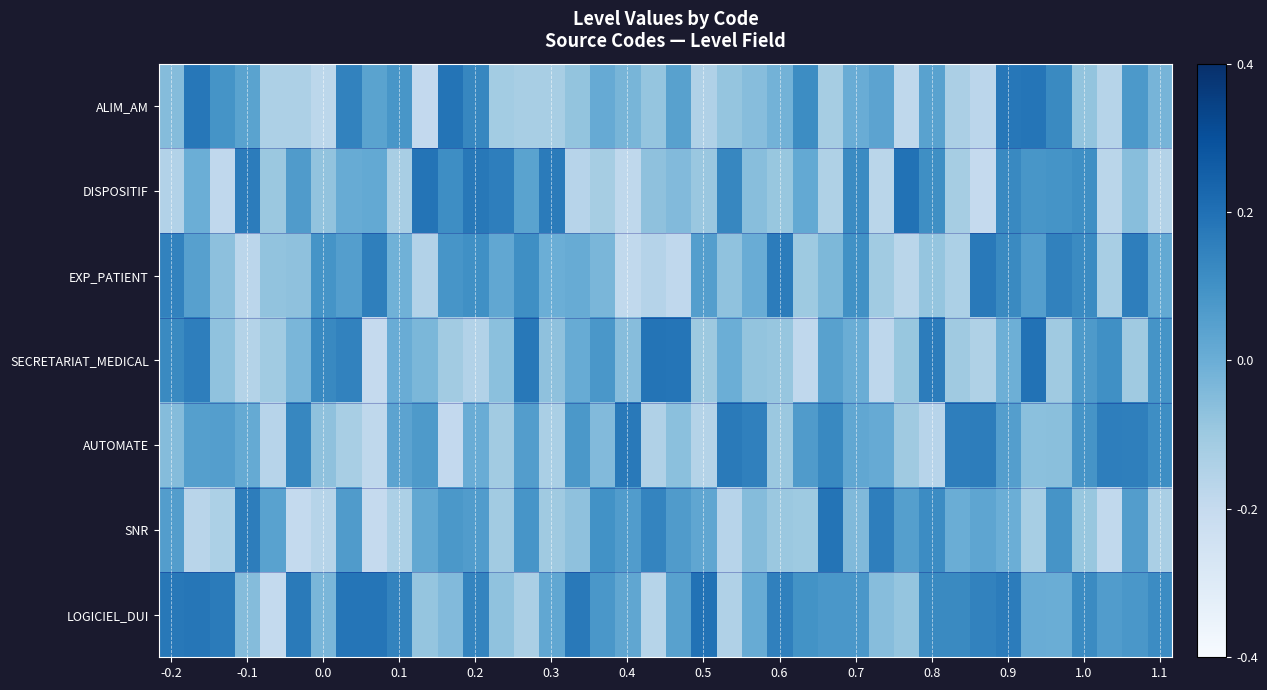

Which series has the largest total across all categories?

LOGICIEL_DUI